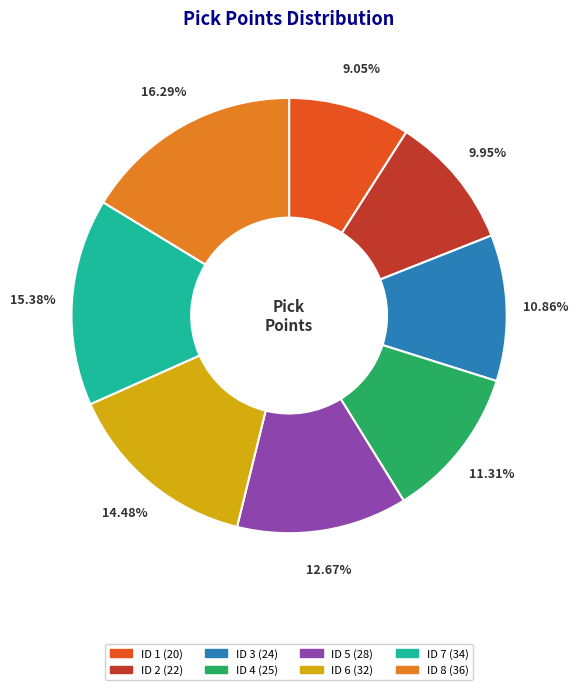

Does any single category account for the majority?

No